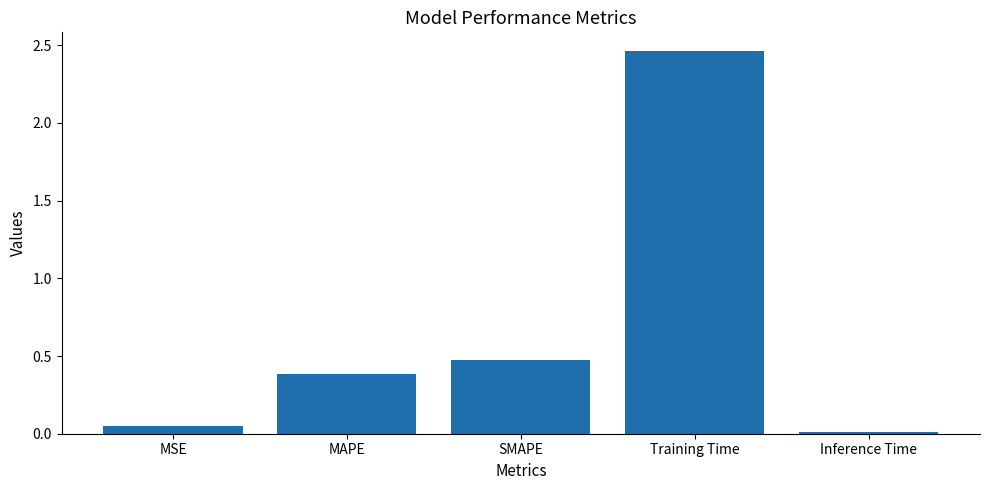

Is it true that the value at MAPE is 0.2?

False